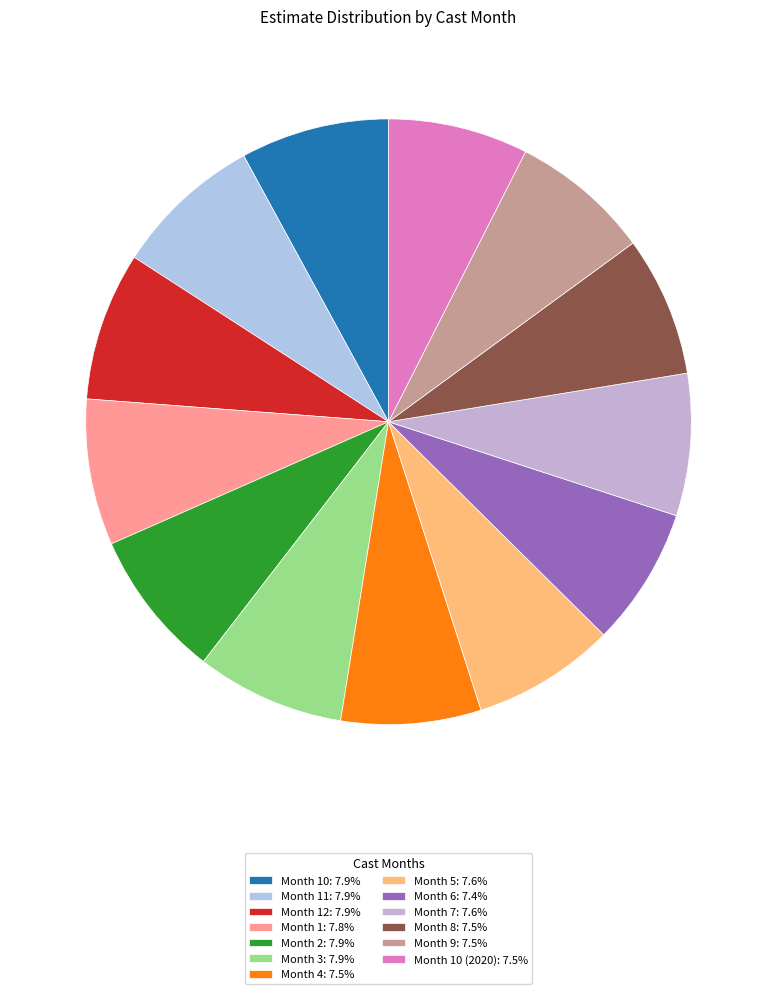

Is there any slice that represents more than half of the pie?

No